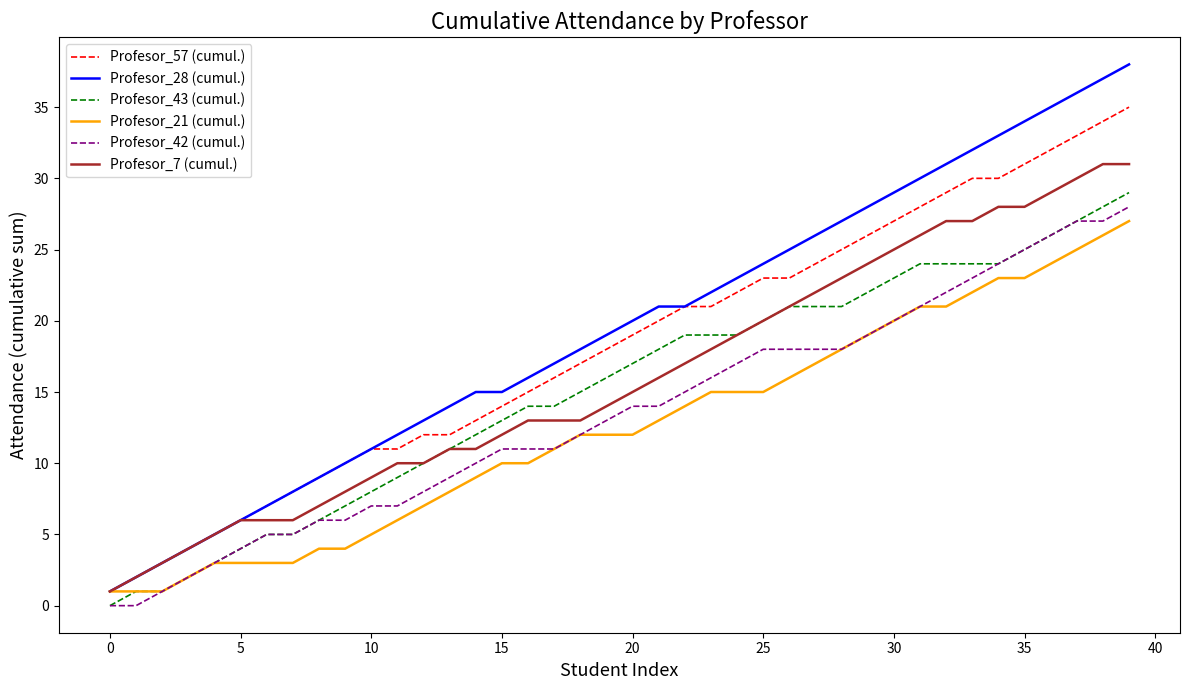

Which series has the widest spread of values?

Profesor_28 (cumul.)